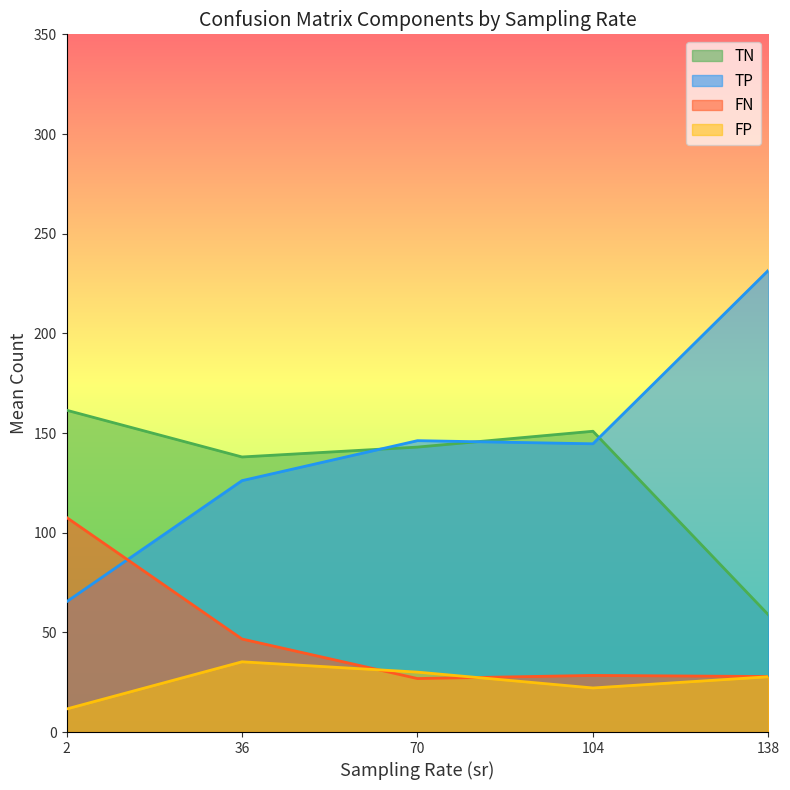

The TN series shows 125.5 at 33. True or false?

False